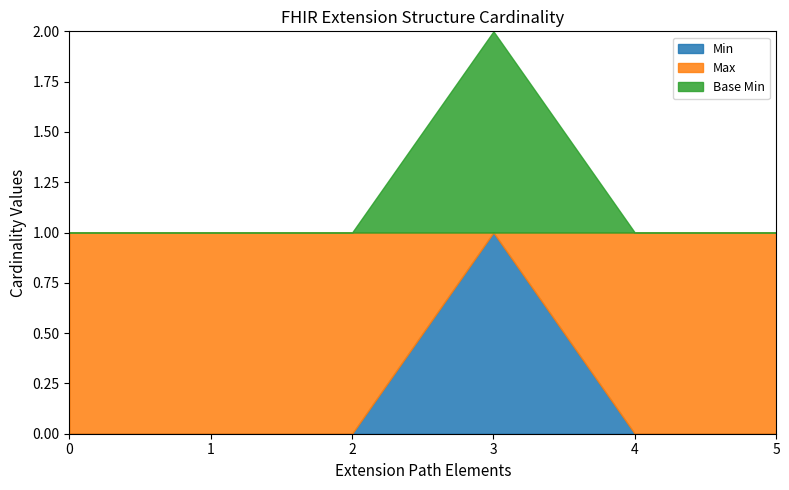

True or false: Base Max and Min cross at least once.

False